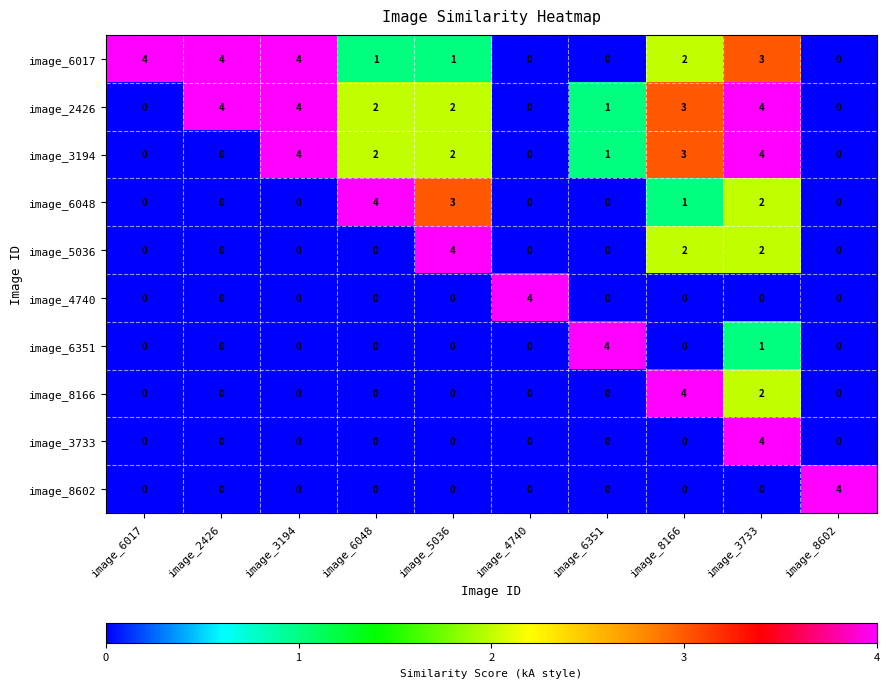

What is the maximum value for image_6017?

4